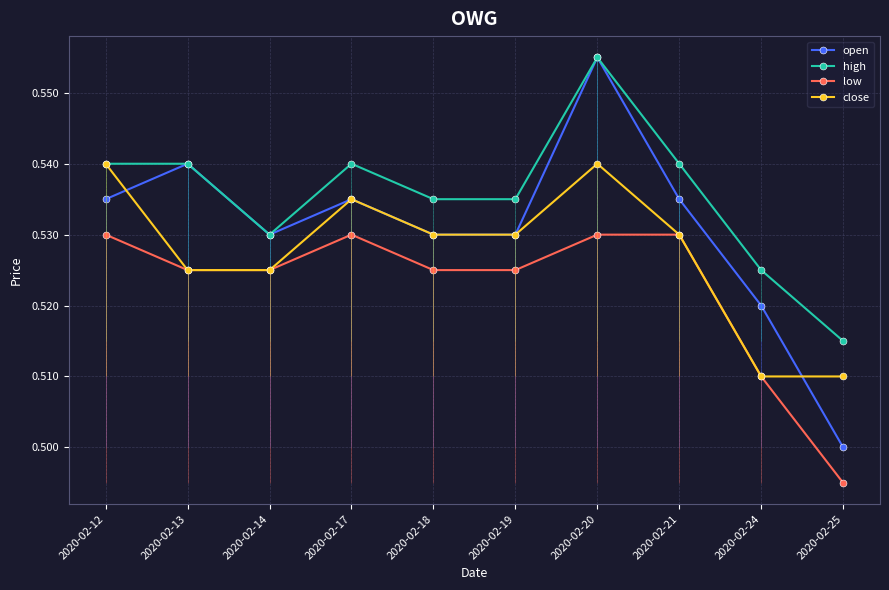

List the series in order of their peak value, highest first.

open, high, close, low